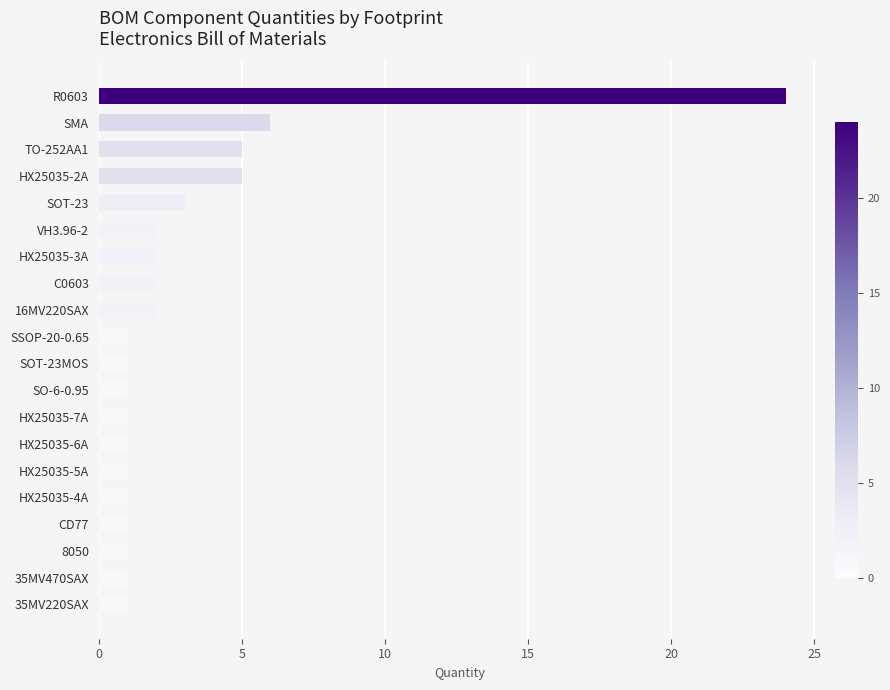

What is the average value?

3